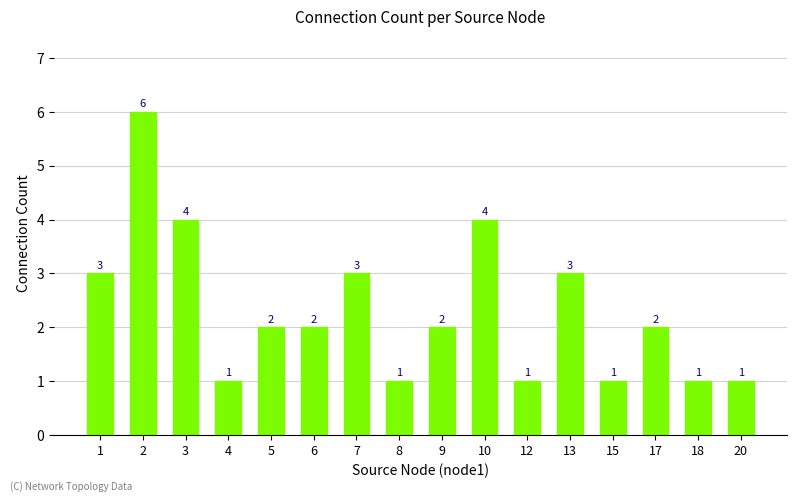

Reading left to right, list all the values displayed in this chart.

1=3	2=6	3=4	4=1	5=2	6=2	7=3	8=1	9=2	10=4	12=1	13=3	15=1	17=2	18=1	20=1